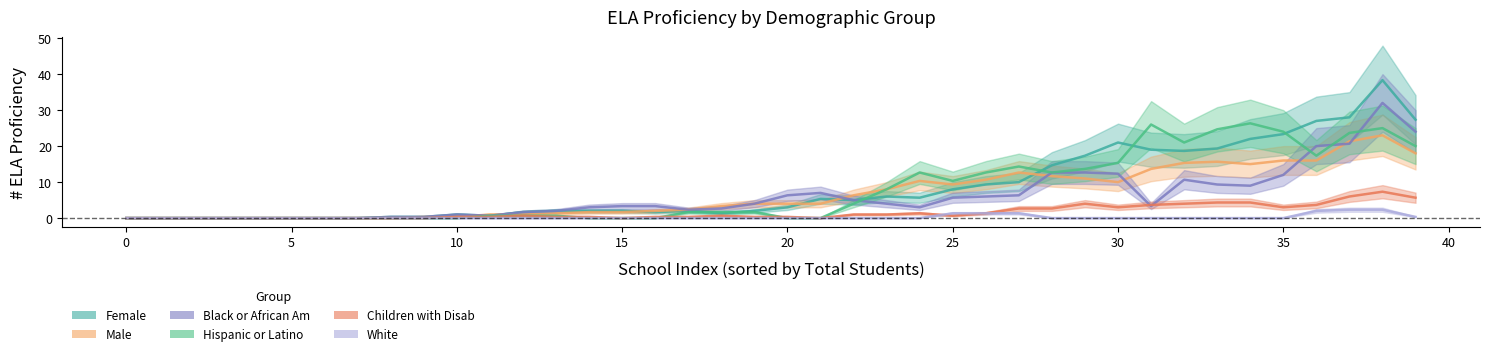

What is the difference between the maximum and minimum values in the Male series?

23.0